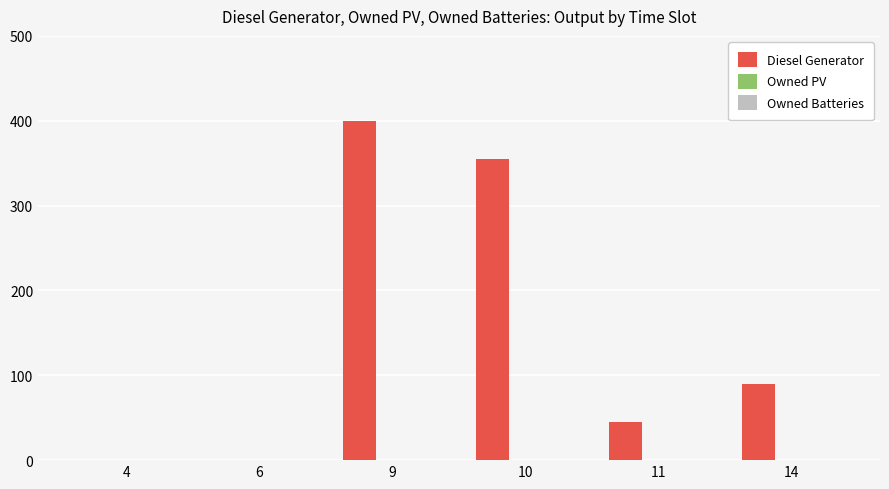

The value at 6 is 202. True or false?

False